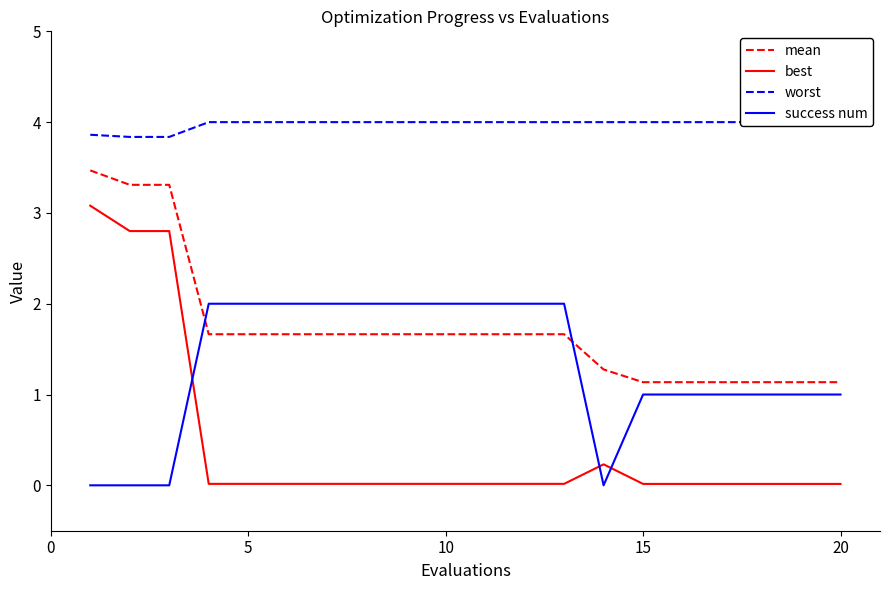

Reading left to right, extract all data points from this chart.

mean: 3.5	3.3	3.3	1.7	1.7	1.7	1.7	1.7	1.7	1.7	1.7	1.7	1.7	1.3	1.1	1.1	1.1	1.1	1.1	1.1
best: 3.1	2.8	2.8	0.0	0.0	0.0	0.0	0.0	0.0	0.0	0.0	0.0	0.0	0.2	0.0	0.0	0.0	0.0	0.0	0.0
worst: 3.9	3.8	3.8	4.0	4.0	4.0	4.0	4.0	4.0	4.0	4.0	4.0	4.0	4.0	4.0	4.0	4.0	4.0	4.0	4.0
success num: 0.0	0.0	0.0	2.0	2.0	2.0	2.0	2.0	2.0	2.0	2.0	2.0	2.0	0.0	1.0	1.0	1.0	1.0	1.0	1.0